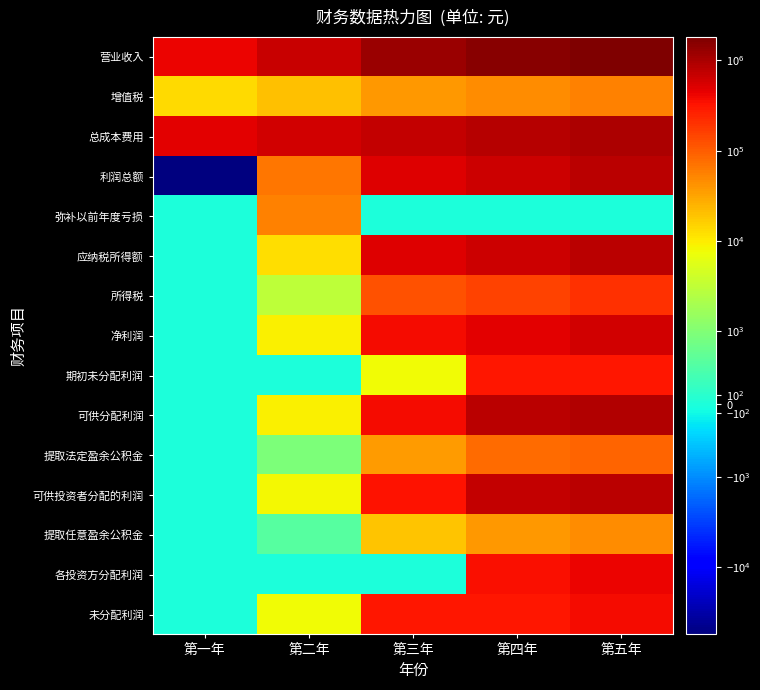

Reading left to right, extract all data points from this chart.

营业收入: 第一年=433000.0	第二年=682492.0	第三年=1264001.0	第四年=1536498.0	第五年=1812273.0
增值税: 第一年=12990.0	第二年=20474.8	第三年=37920.0	第四年=46094.9	第五年=54368.2
总成本费用: 第一年=475340.0	第二年=594499.4	第三年=735780.1	第四年=866079.8	第五年=956241.8
利润总额: 第一年=-55330.0	第二年=67517.9	第三年=490300.9	第四年=624323.2	第五年=801663.0
弥补以前年度亏损: 第一年=0.0	第二年=55330.0	第三年=0.0	第四年=0.0	第五年=0.0
应纳税所得额: 第一年=0.0	第二年=12187.9	第三年=490300.9	第四年=624323.2	第五年=801663.0
所得税: 第一年=0.0	第二年=3047.0	第三年=122575.2	第四年=156080.8	第五年=200415.7
净利润: 第一年=0.0	第二年=9140.9	第三年=367725.7	第四年=468242.4	第五年=601247.2
期初未分配利润: 第一年=0.0	第二年=0.0	第三年=7769.8	第四年=319171.1	第五年=314965.4
可供分配利润: 第一年=0.0	第二年=9140.9	第三年=375495.5	第四年=787413.5	第五年=916212.6
提取法定盈余公积金: 第一年=0.0	第二年=914.1	第三年=37549.6	第四年=78741.4	第五年=91621.3
可供投资者分配的利润: 第一年=0.0	第二年=8226.8	第三年=337945.9	第四年=708672.2	第五年=824591.4
提取任意盈余公积金: 第一年=0.0	第二年=457.1	第三年=18774.8	第四年=39370.7	第五年=45810.6
各投资方分配利润: 第一年=0.0	第二年=0.0	第三年=0.0	第四年=354336.1	第五年=412295.7
未分配利润: 第一年=0.0	第二年=7769.8	第三年=319171.2	第四年=314965.4	第五年=366485.0